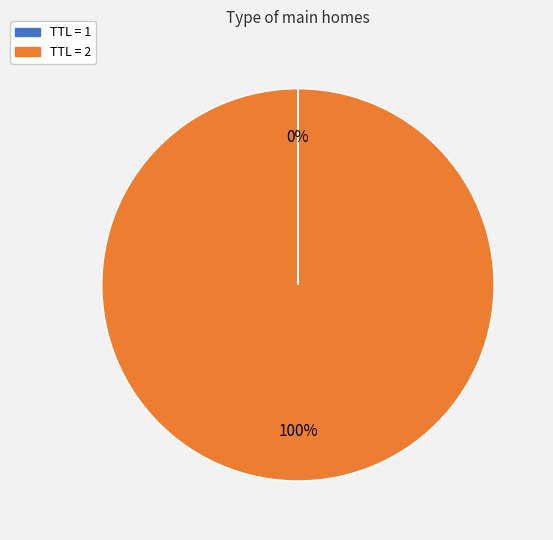

Is there a majority slice in this chart?

Yes